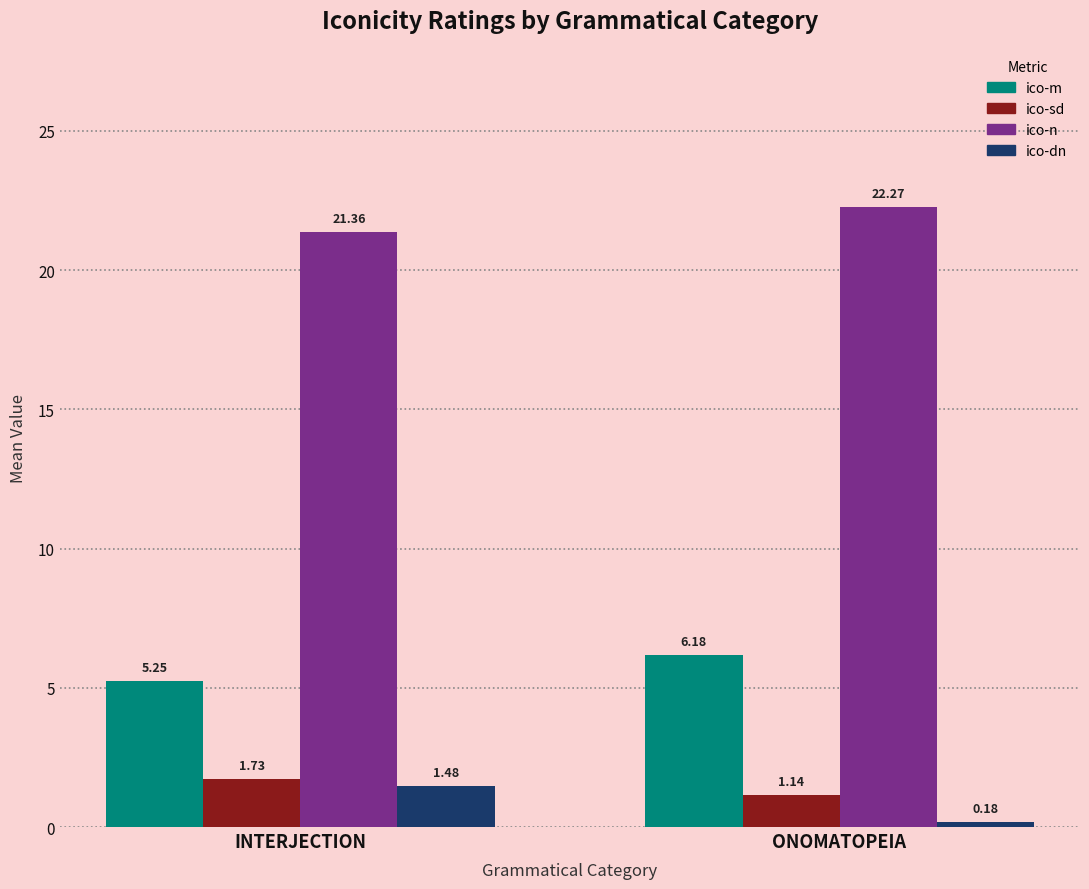

What is the value of the ico-m bar at the 2nd from the left?

6.2